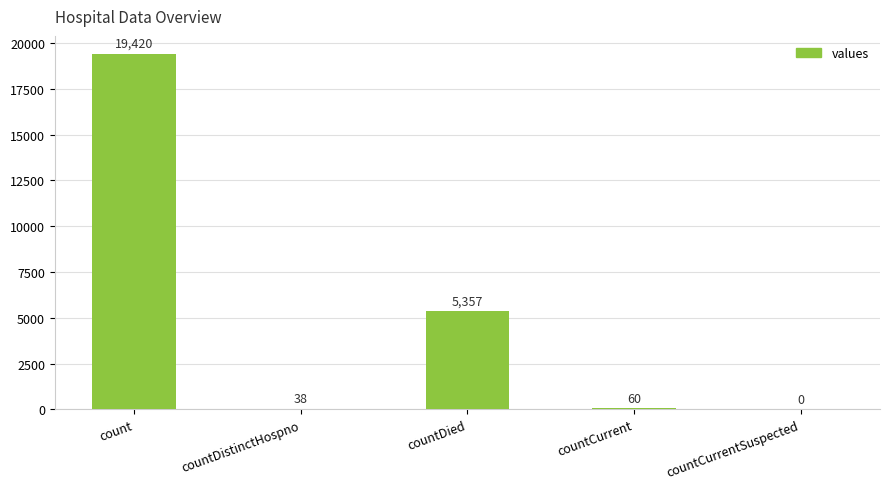

Reading left to right, what are all the values shown in this chart?

19420	38	5357	60	0